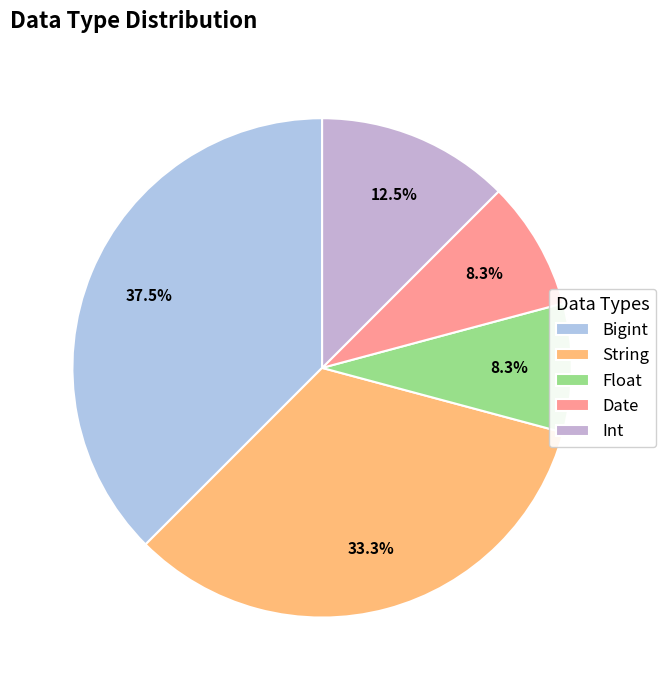

The Date slice represents 1% of the pie. True or false?

False